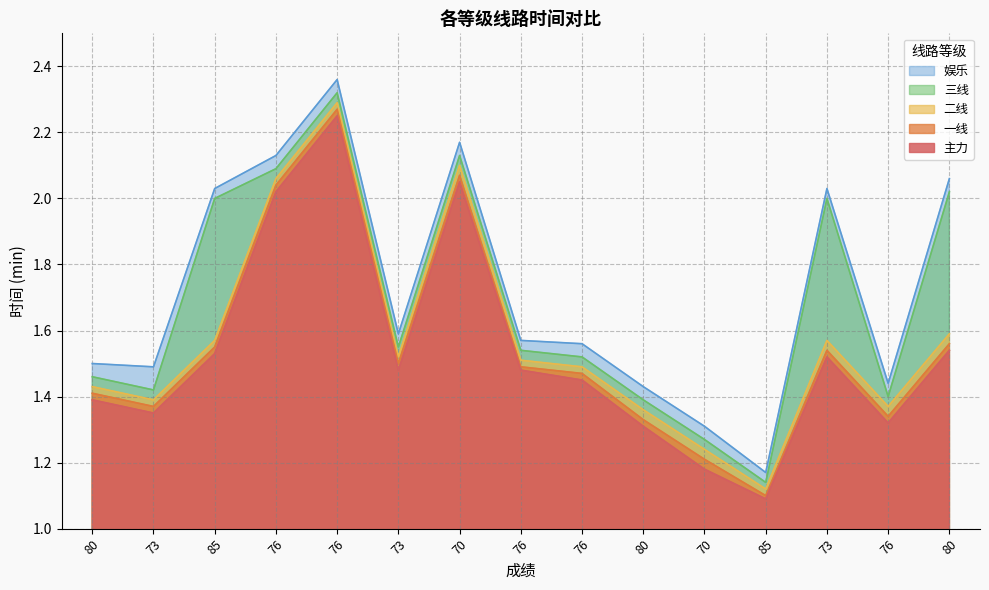

At which label is 主力 closest to 1?

85